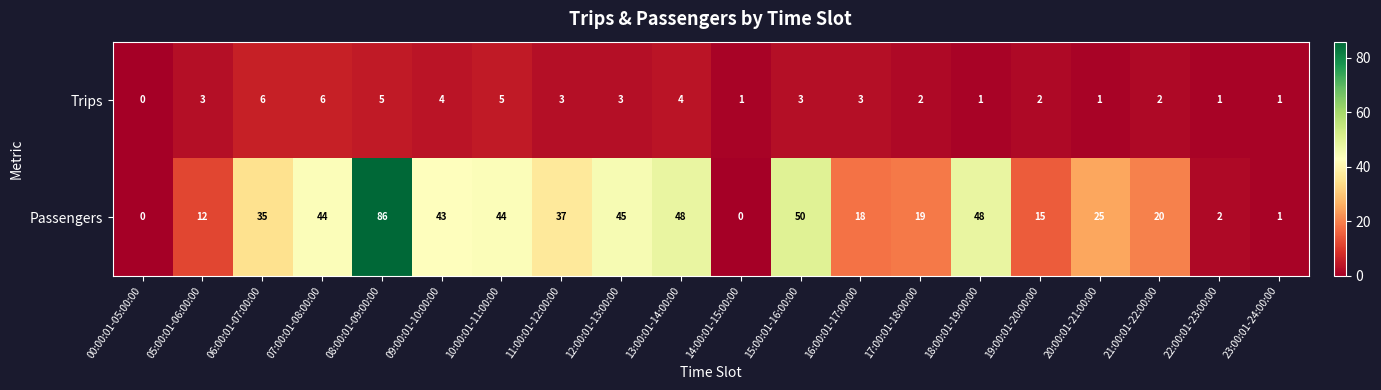

What is the difference between the highest and lowest values at 19:00:01-20:00:00?

13